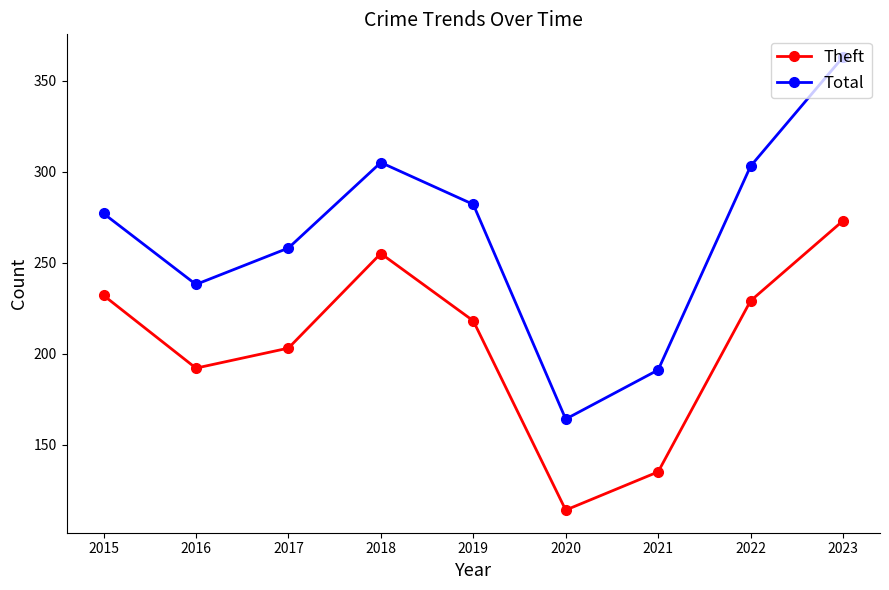

What is the approximate value of Total at 2015?

277